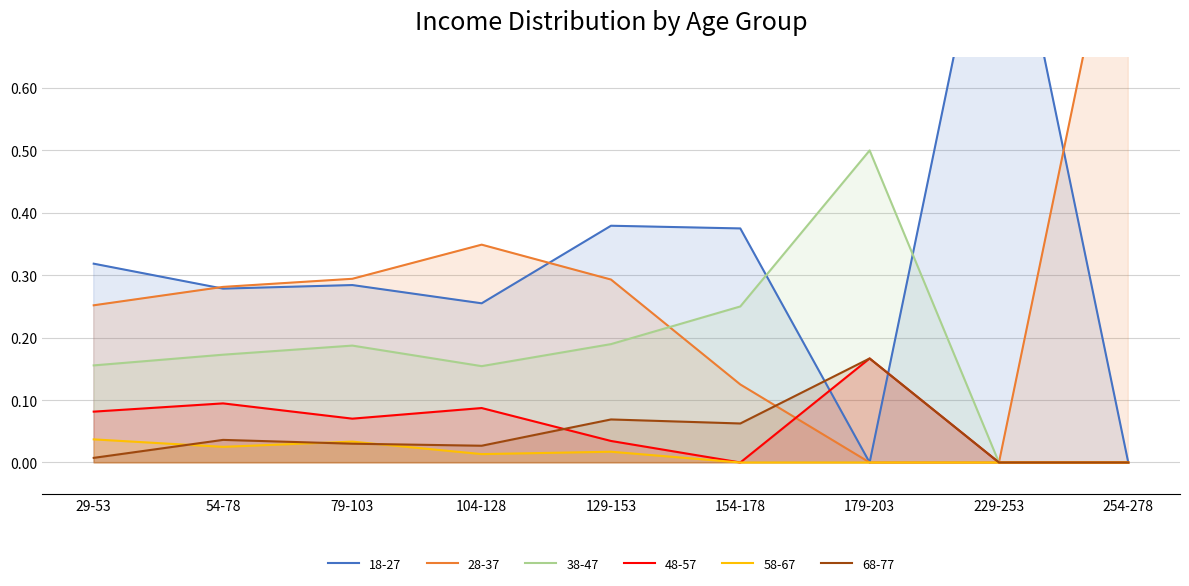

In 38-47, how many points are lower than both neighbors (excluding endpoints)?

1